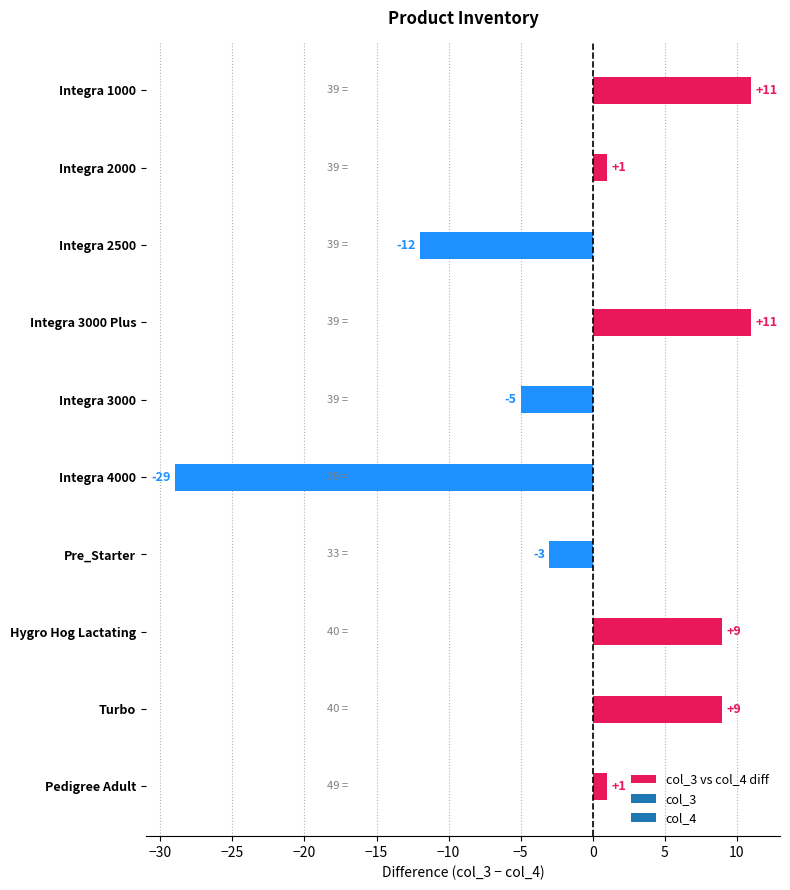

What is the difference between the maximum and minimum values?

40